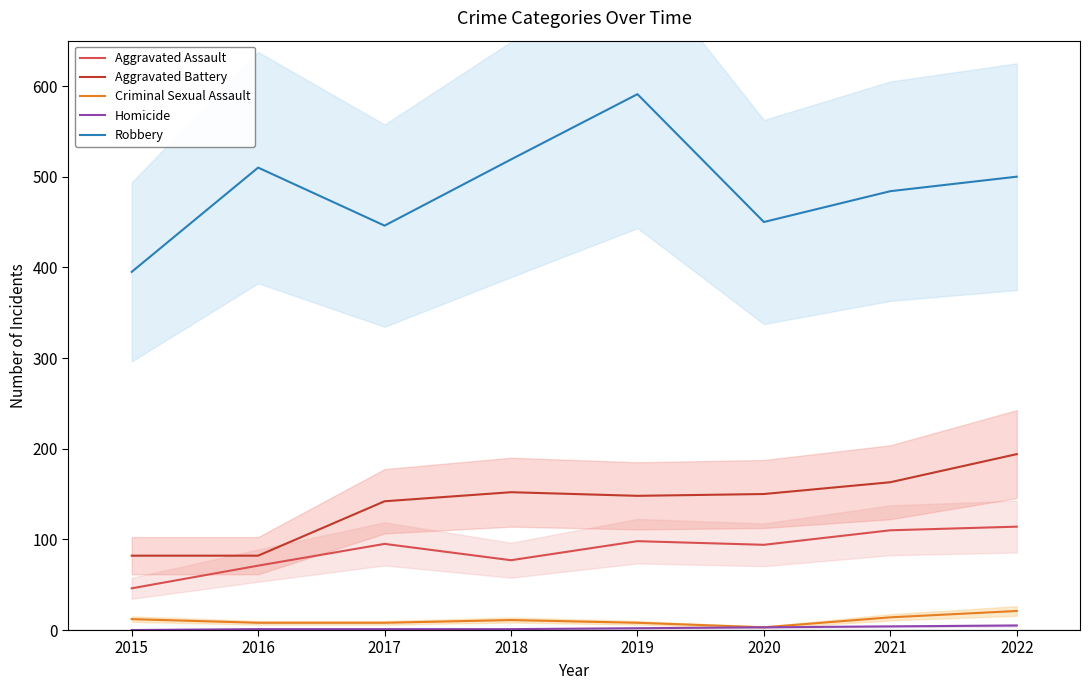

What is the highest value of the Homicide series?

5